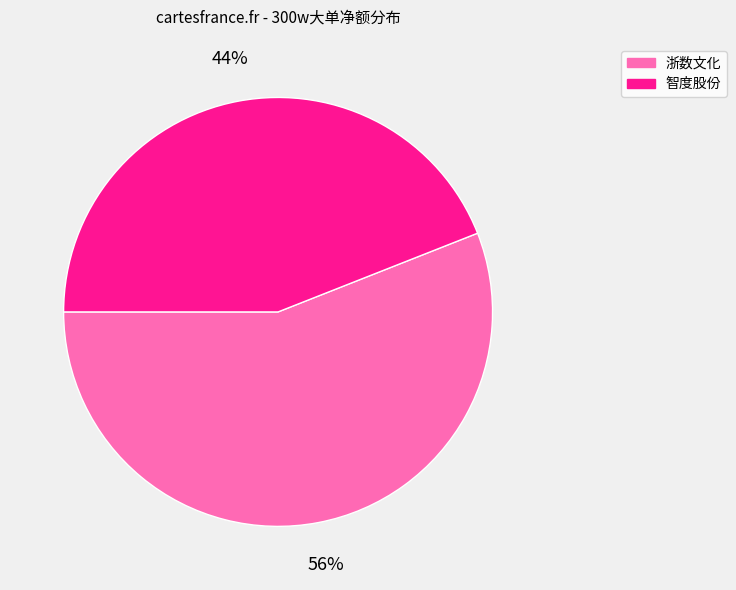

To the nearest percent, what is the average slice percentage?

50%